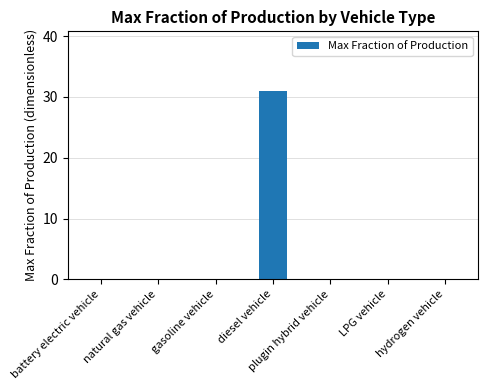

Count the number of data series in this chart.

1